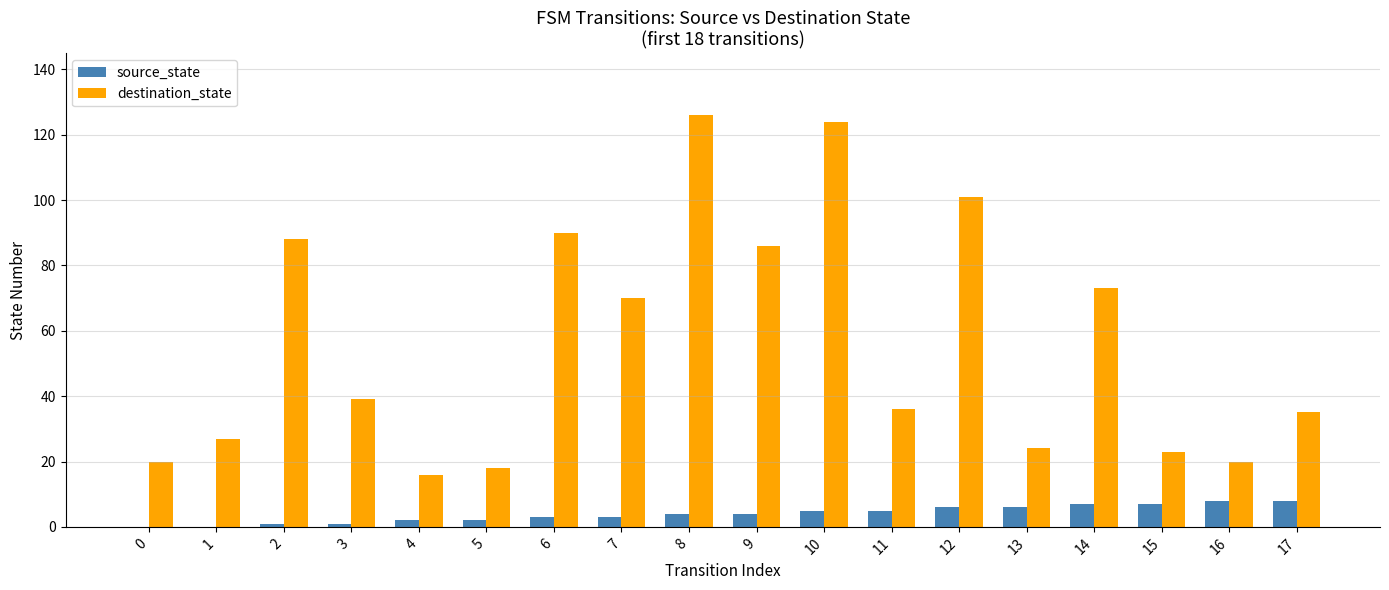

True or false: destination_state has a value of 86 at 9.

True